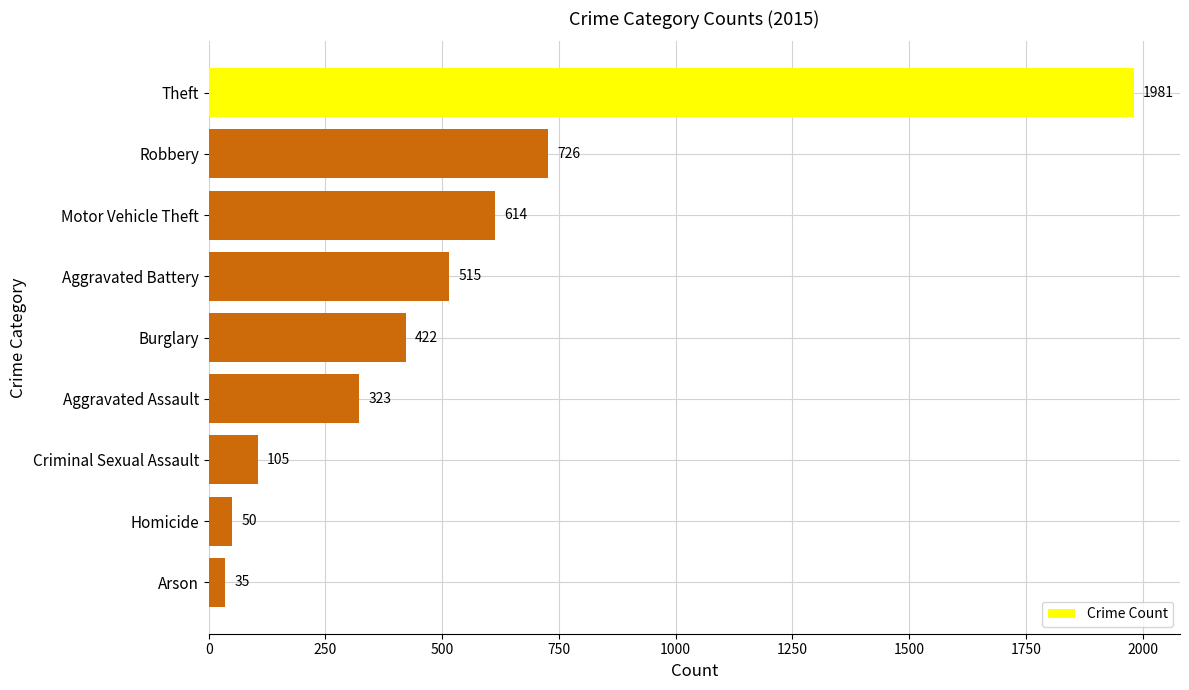

Is it true that the value at Arson is 35?

True